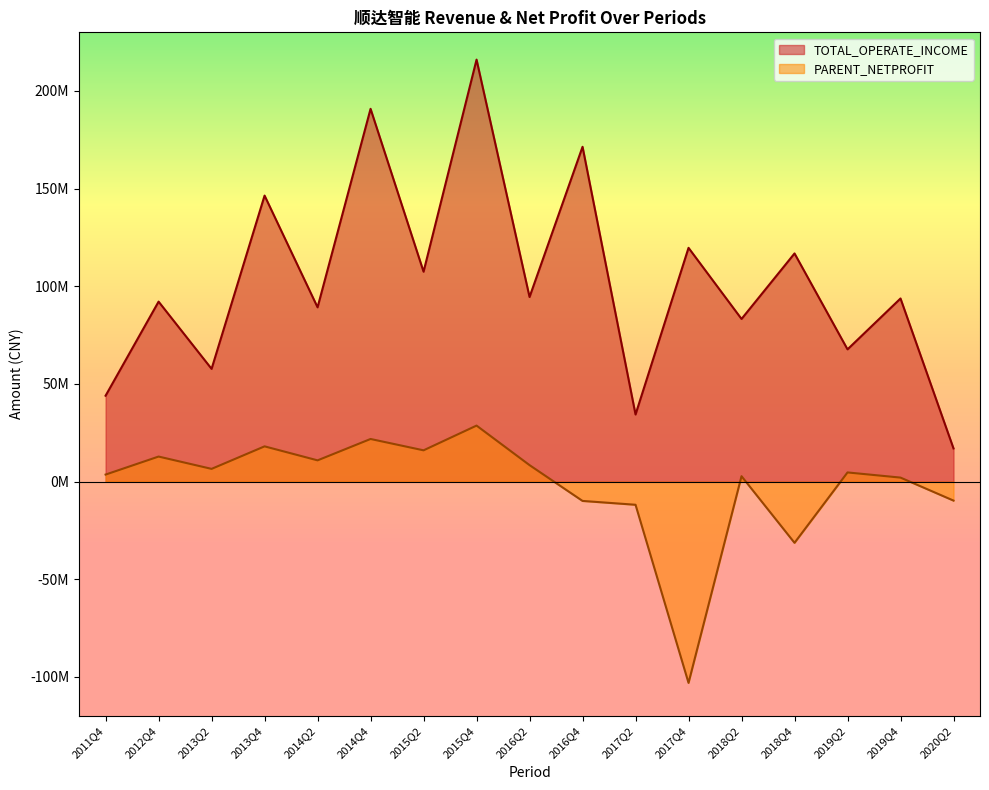

What is the spread (max minus min) of values at 2014Q2?

78347082.7